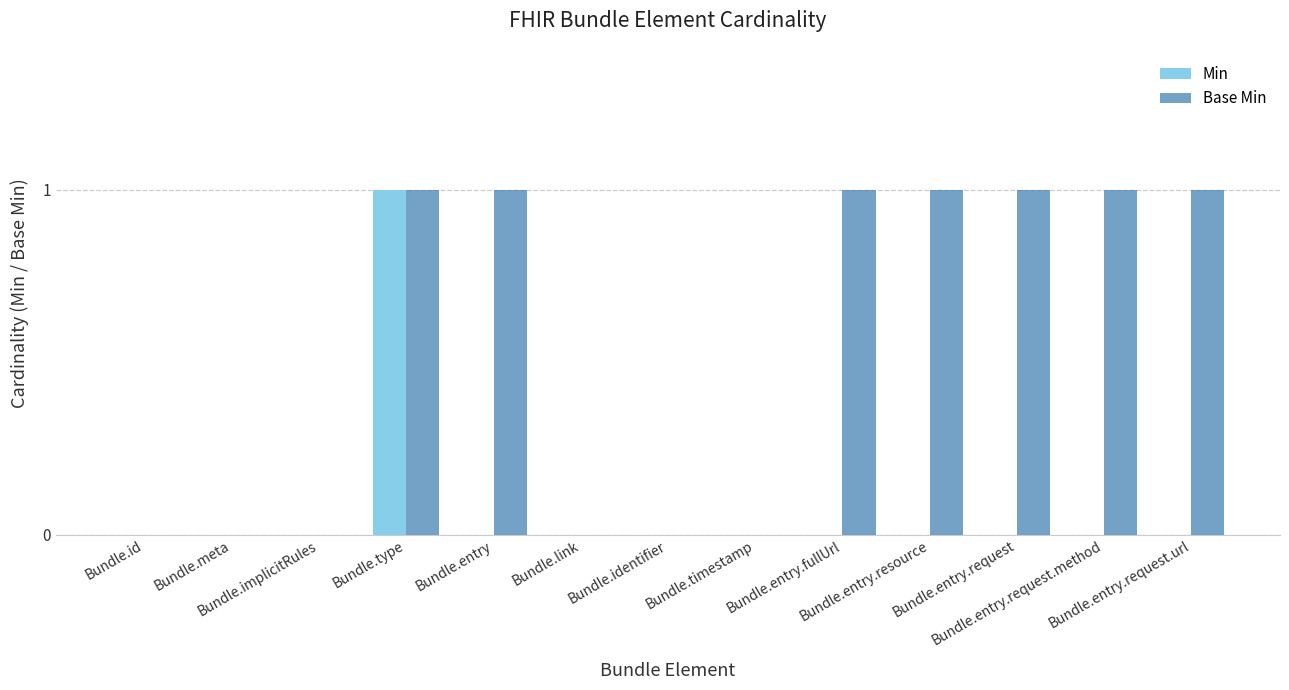

What is the highest value of the Base Min series?

1